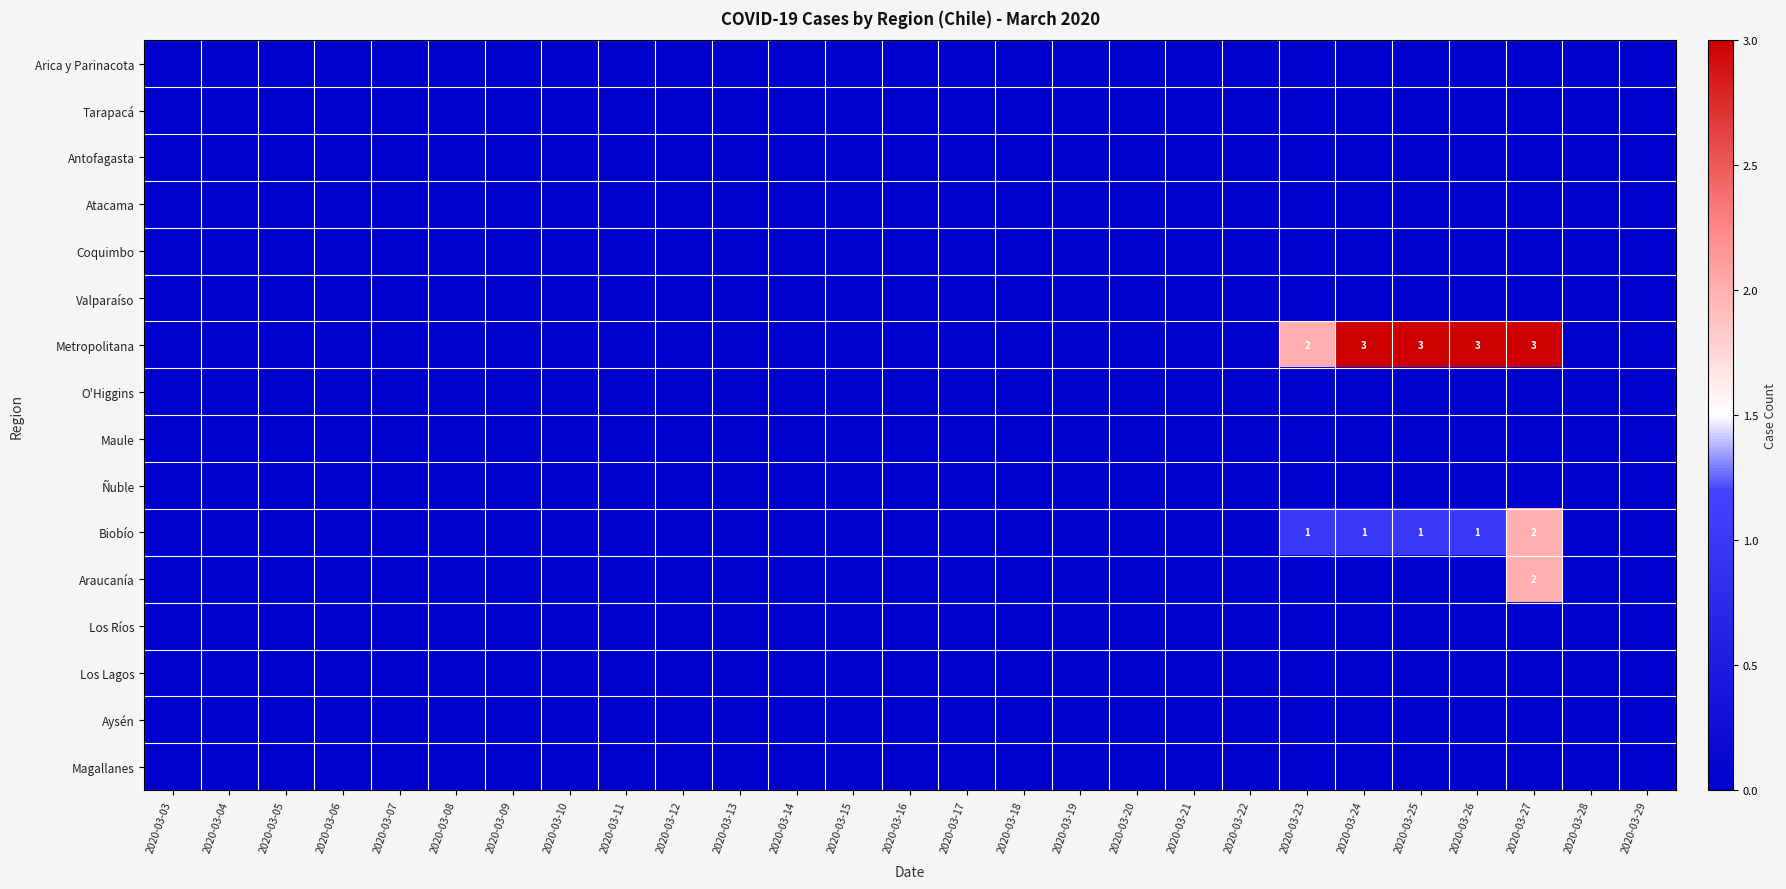

Which series has the largest total across all categories?

Metropolitana